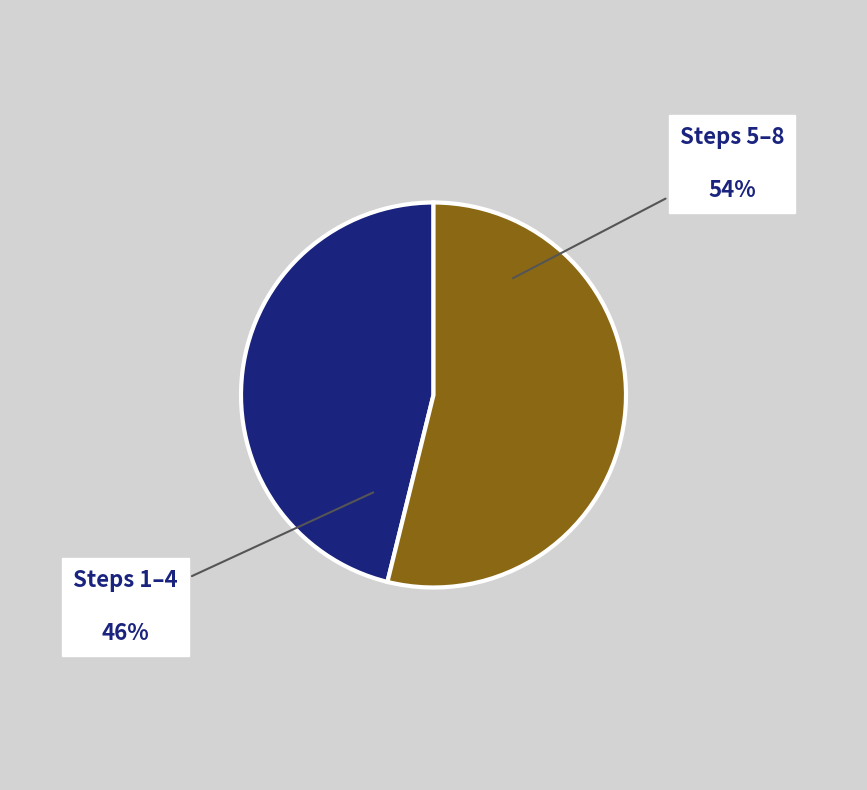

Does any single category account for the majority?

Yes